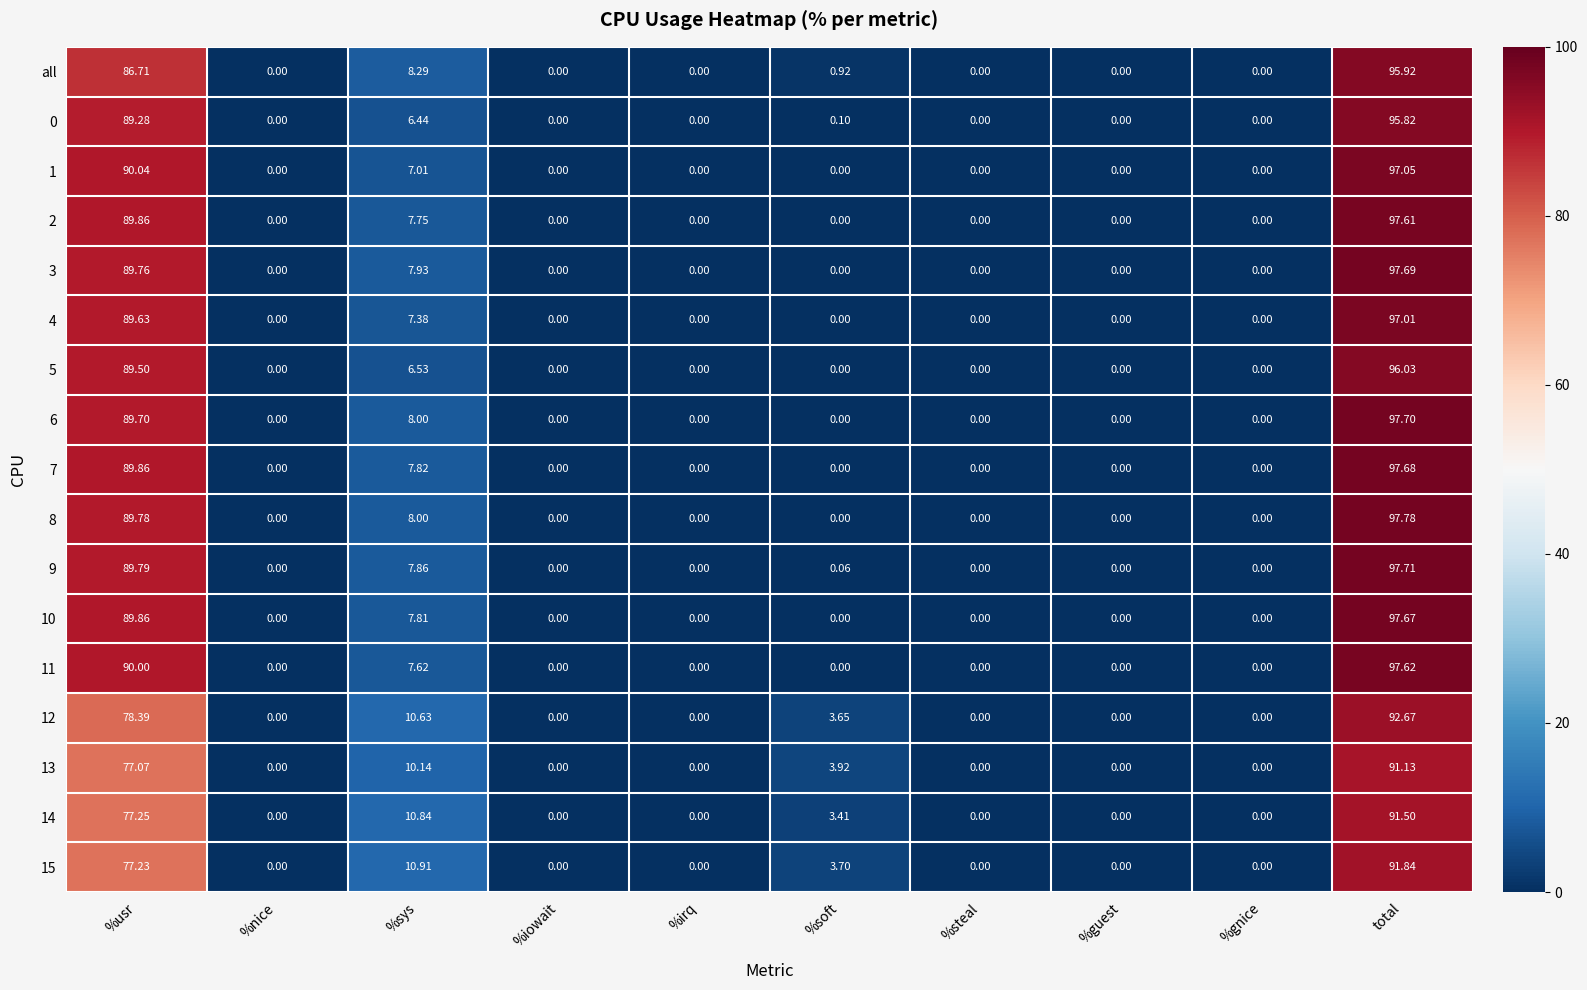

How many categories are shown in the chart?

10